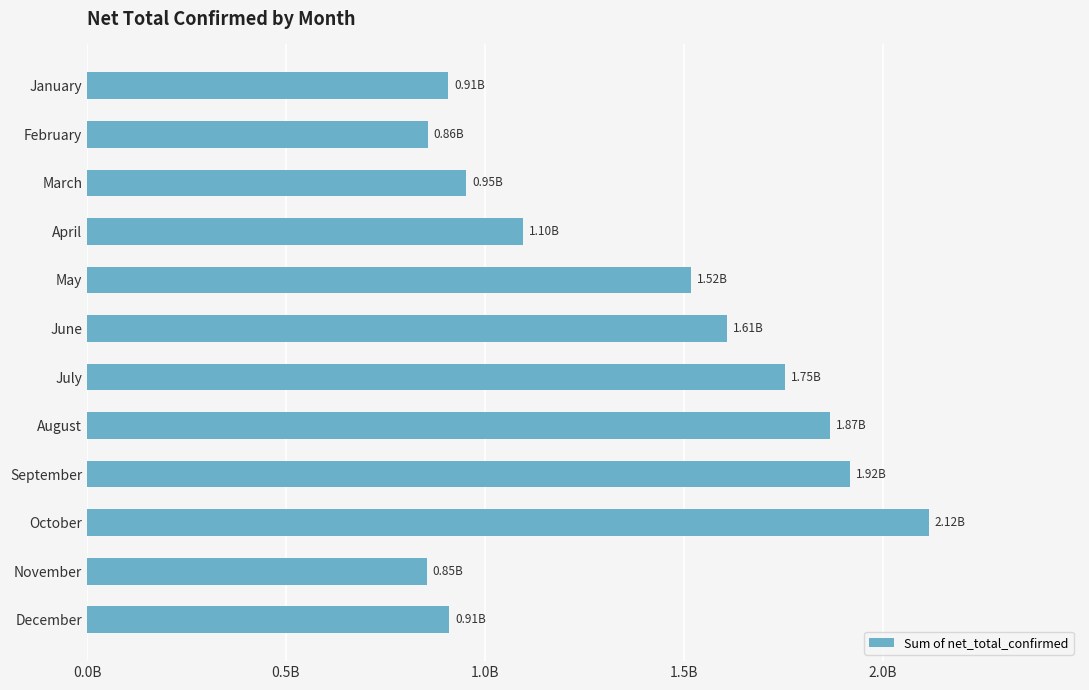

Are the bars horizontal?

Yes